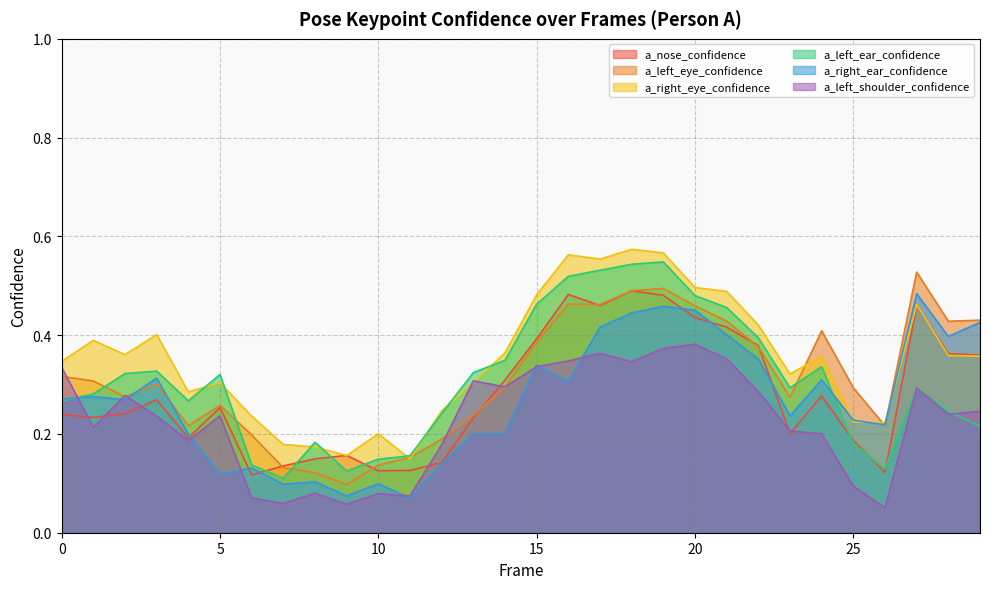

What are all the series names shown in the legend?

a_nose_confidence, a_left_eye_confidence, a_right_eye_confidence, a_left_ear_confidence, a_right_ear_confidence, a_left_shoulder_confidence